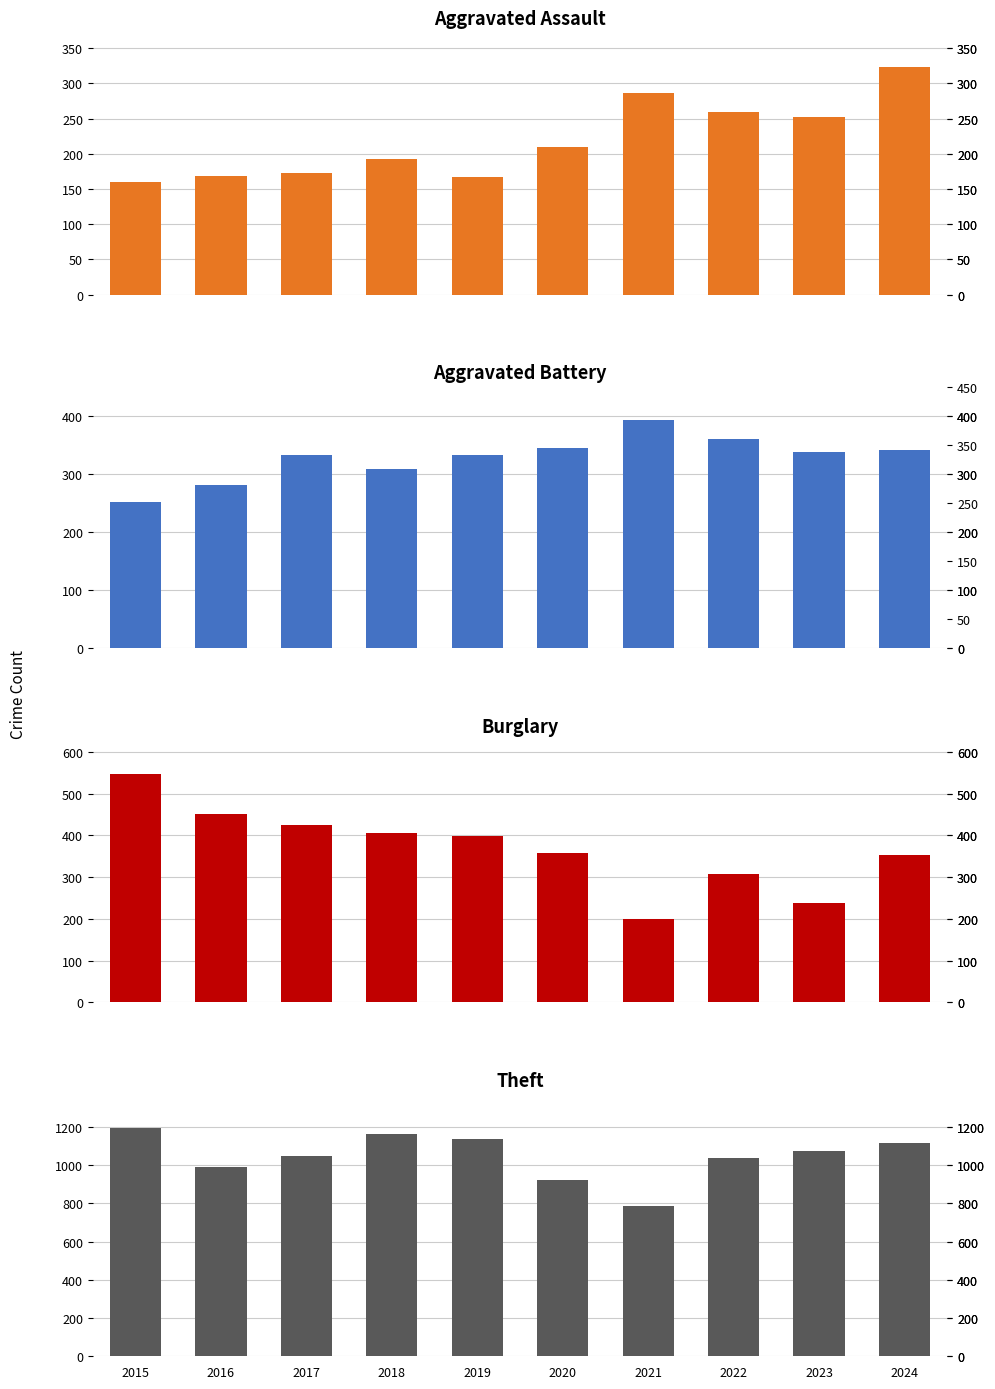

How many groups of bars are there?

10